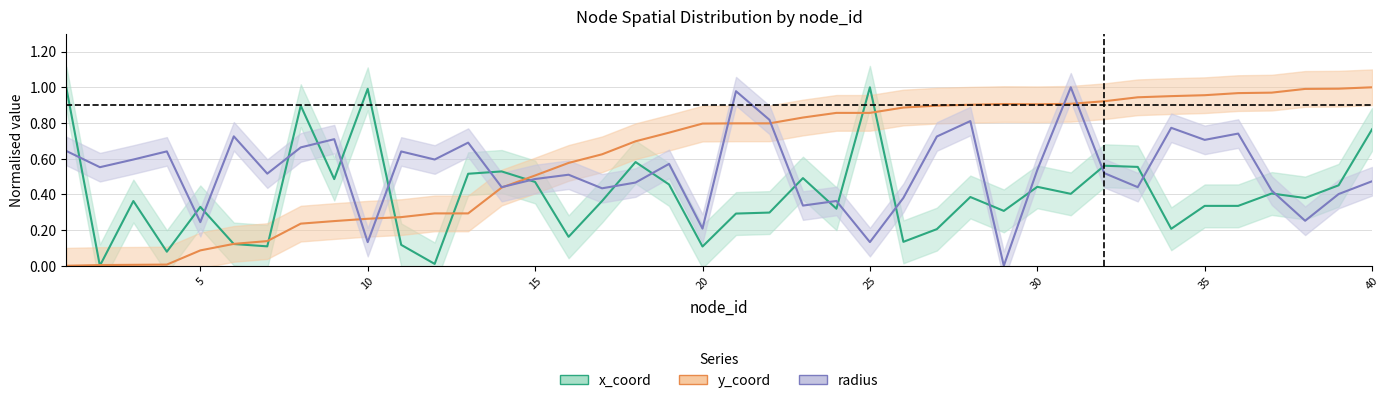

Reading right to left, transcribe all the data shown in this chart.

x_coord: 0.8	0.5	0.4	0.4	0.3	0.3	0.2	0.6	0.6	0.4	0.4	0.3	0.4	0.2	0.1	1.0	0.3	0.5	0.3	0.3	0.1	0.5	0.6	0.4	0.2	0.5	0.5	0.5	0.0	0.1	1.0	0.5	0.9	0.1	0.1	0.3	0.1	0.4	0.0	1.0
y_coord: 1.0	1.0	1.0	1.0	1.0	1.0	1.0	0.9	0.9	0.9	0.9	0.9	0.9	0.9	0.9	0.9	0.9	0.8	0.8	0.8	0.8	0.7	0.7	0.6	0.6	0.5	0.4	0.3	0.3	0.3	0.3	0.3	0.2	0.1	0.1	0.1	0.0	0.0	0.0	0.0
radius: 0.5	0.4	0.3	0.4	0.7	0.7	0.8	0.4	0.5	1.0	0.5	0.0	0.8	0.7	0.4	0.1	0.4	0.3	0.8	1.0	0.2	0.6	0.5	0.4	0.5	0.5	0.4	0.7	0.6	0.6	0.1	0.7	0.7	0.5	0.7	0.2	0.6	0.6	0.6	0.6